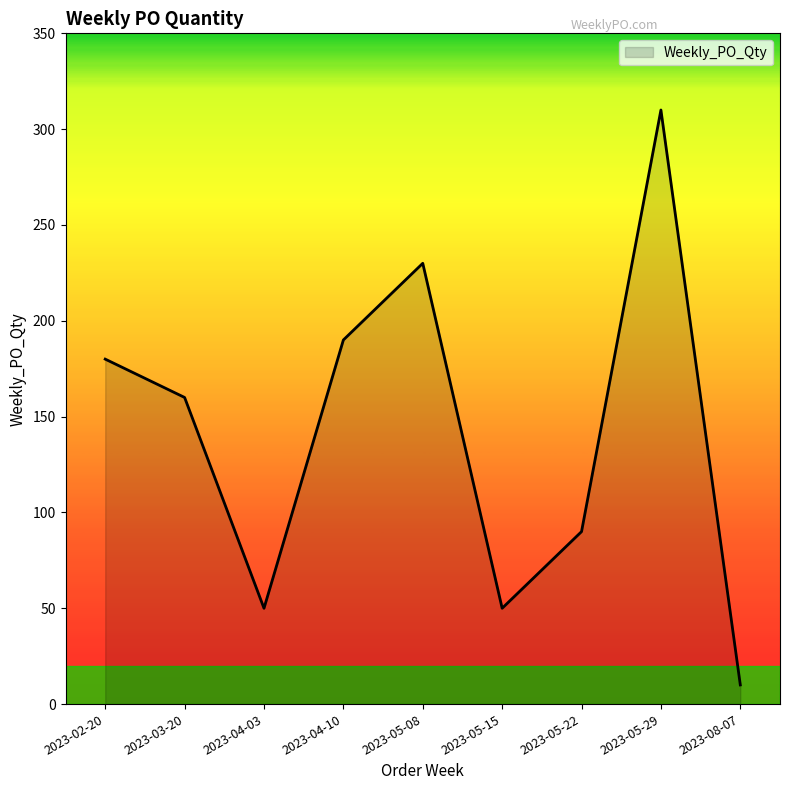

What is the difference between the values at 2023-04-03 and 2023-04-10?

140